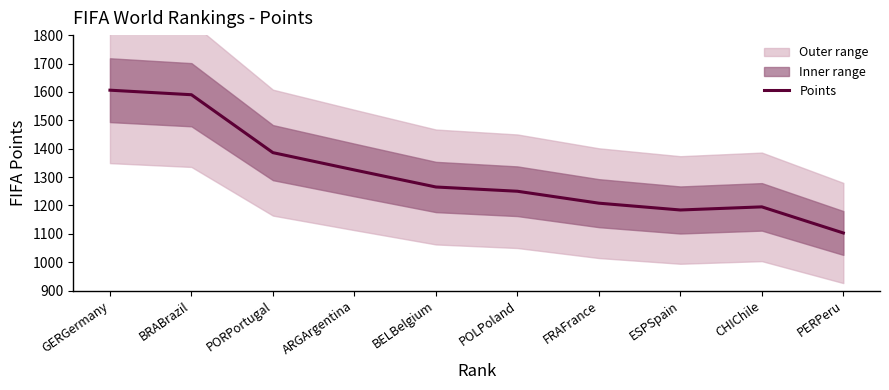

Where is the first local minimum?

ESPSpain